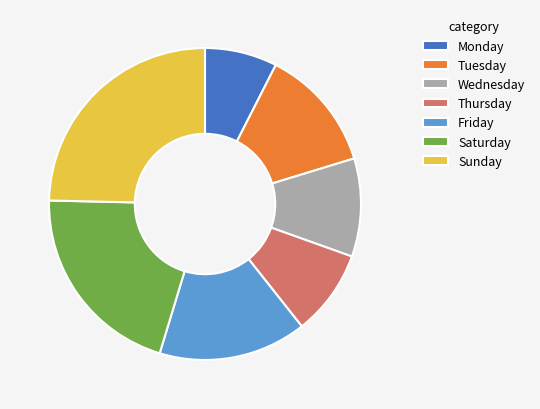

Rank the categories by value from lowest to highest.

Monday, Thursday, Wednesday, Tuesday, Friday, Saturday, Sunday